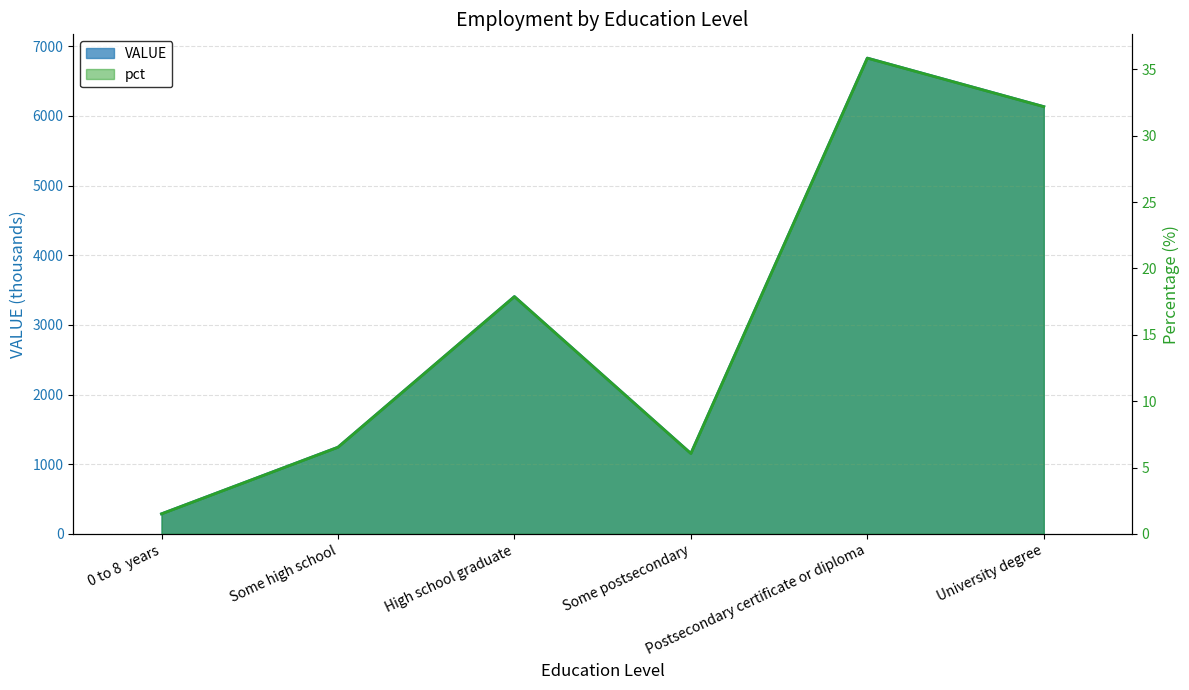

How many categories are shown in the chart?

6